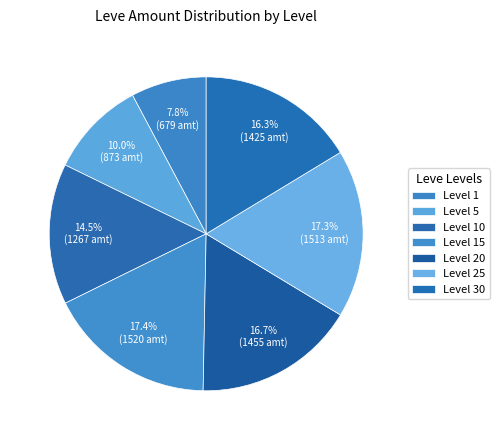

How many slices are in this pie chart?

7